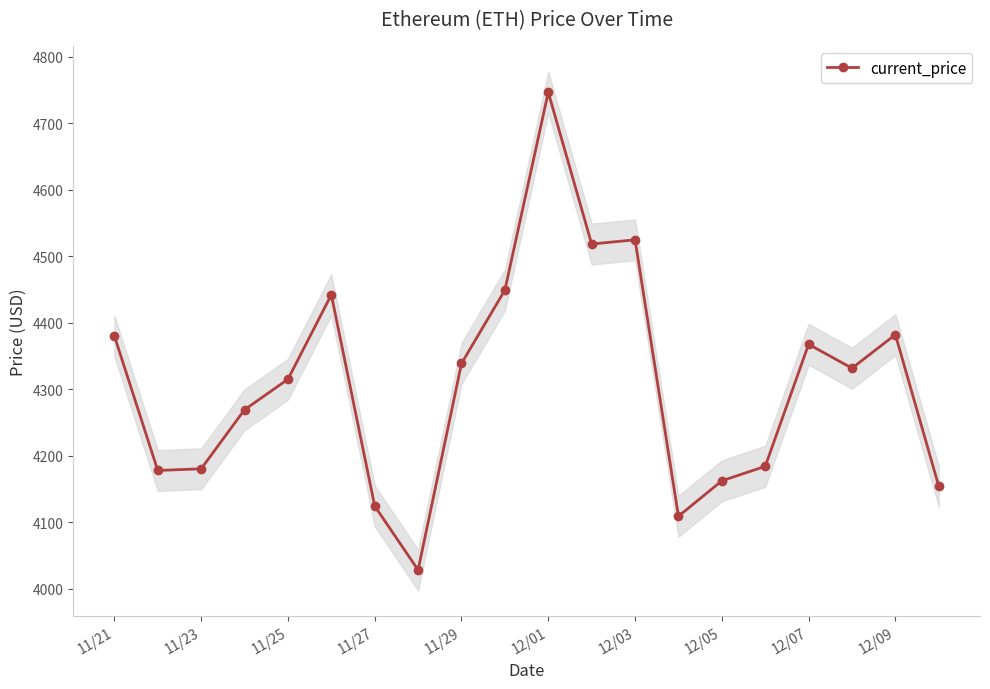

What is the value of the 12th point from the left?

4518.2